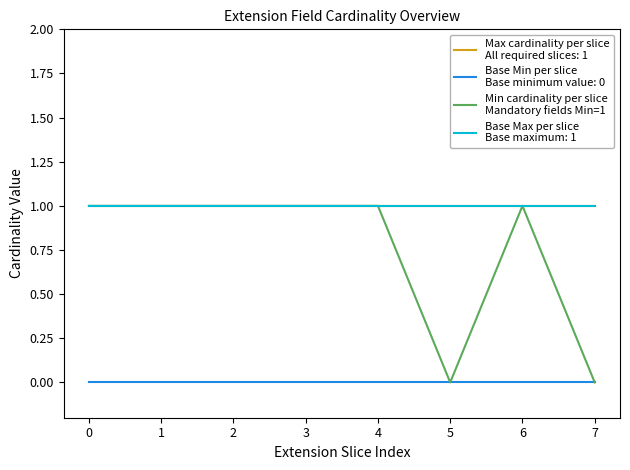

Reading right to left, extract all data points from this chart.

7=0	6=1	5=0	4=1	3=1	2=1	1=1	0=1